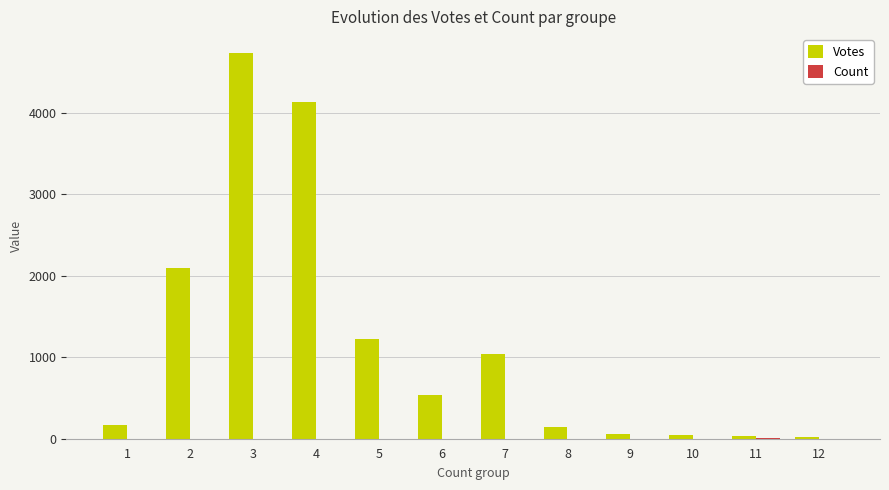

Between 1 and 5, which series saw the biggest shift?

Votes